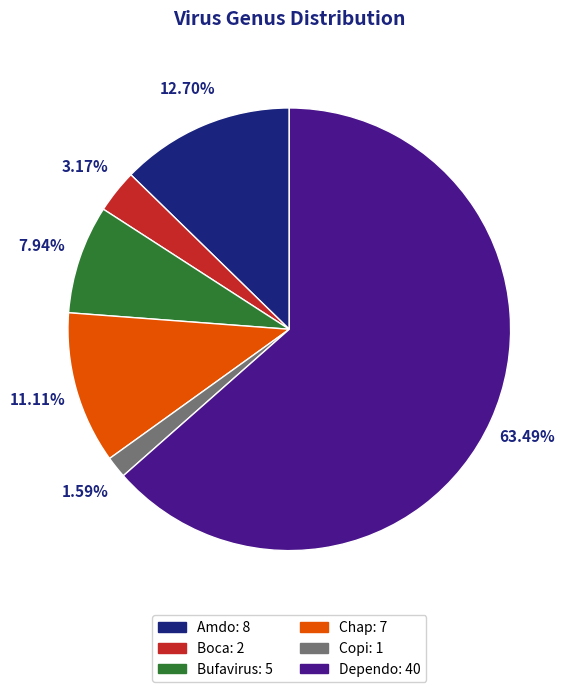

To the nearest percent, what is the average slice percentage?

17%